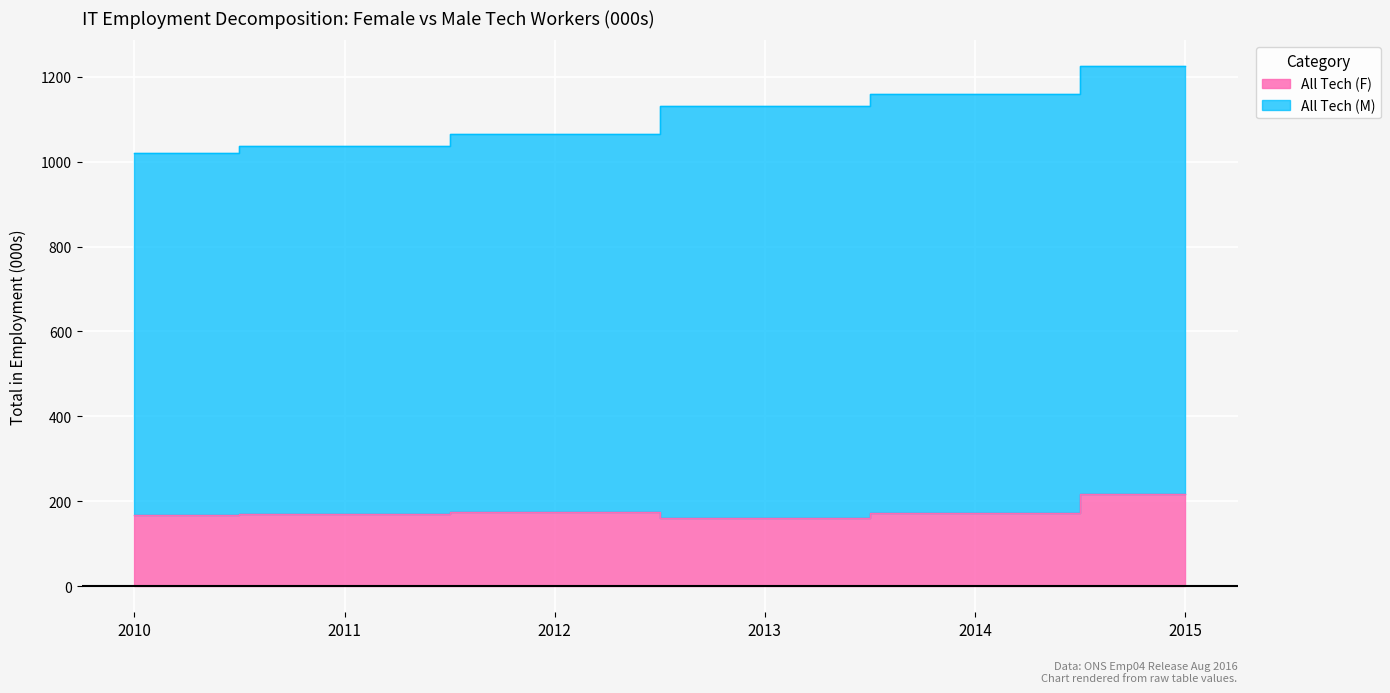

How many points are lower than both their immediate neighbors (excluding endpoints)?

1